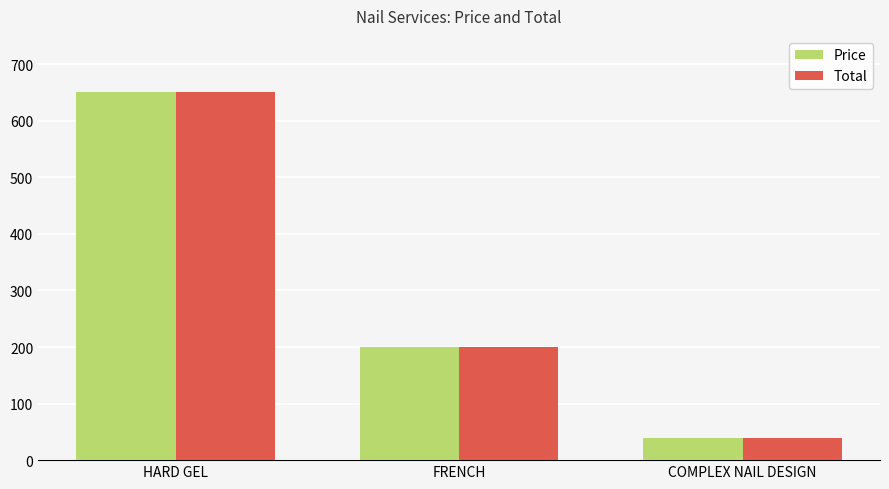

How many bars are there in each group?

2